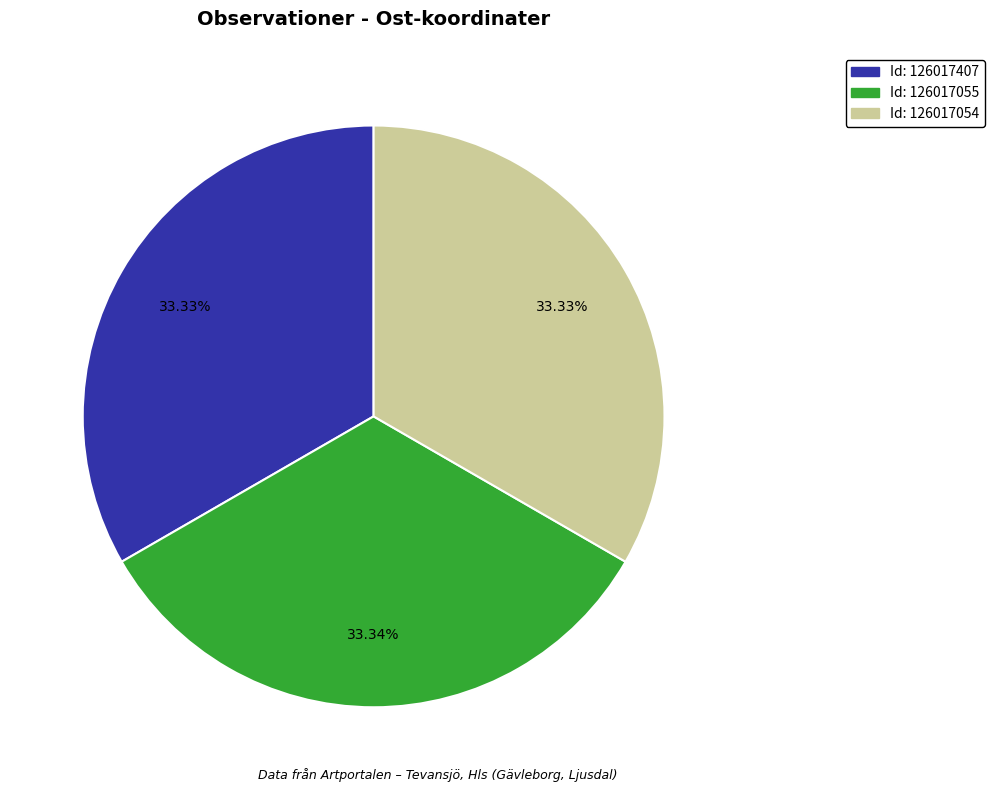

Is there any slice that represents more than half of the pie?

No